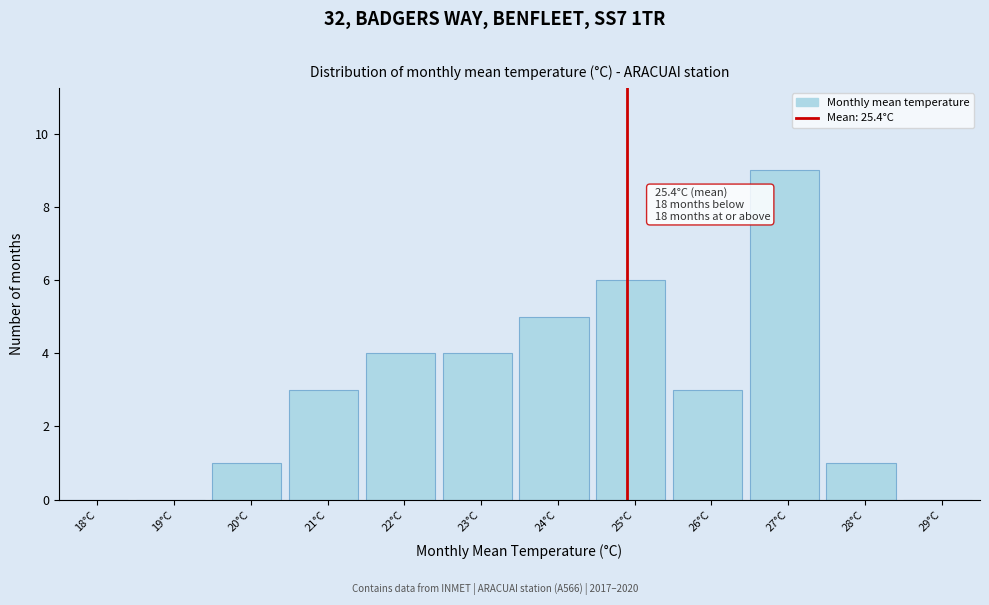

Reading right to left, list all the values displayed in this chart.

29°C=0	28°C=1	27°C=9	26°C=3	25°C=6	24°C=5	23°C=4	22°C=4	21°C=3	20°C=1	19°C=0	18°C=0